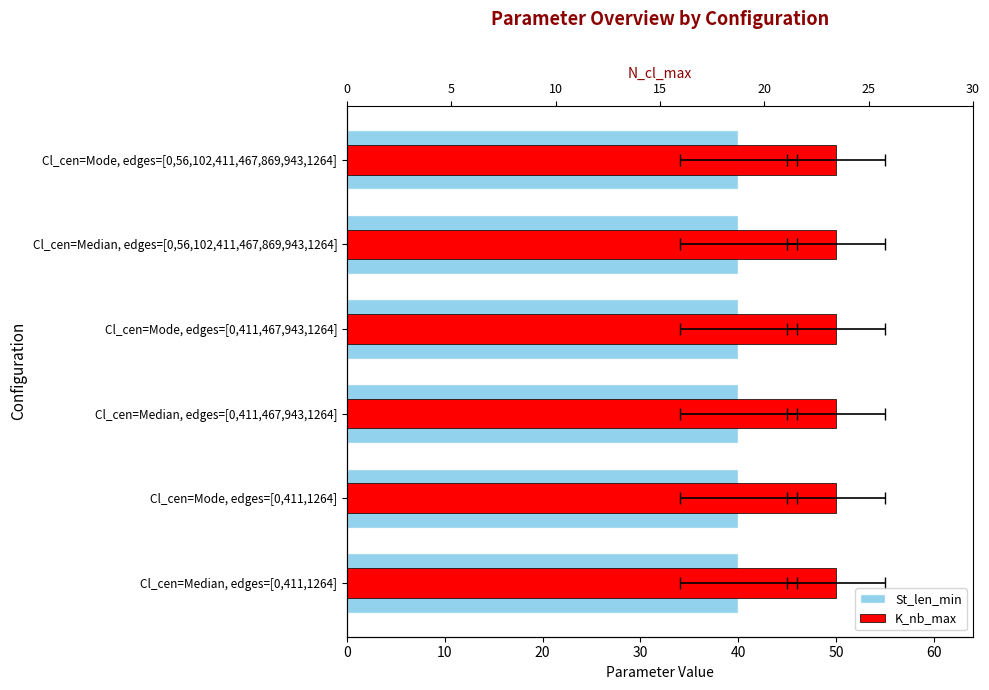

Are the bars horizontal?

Yes